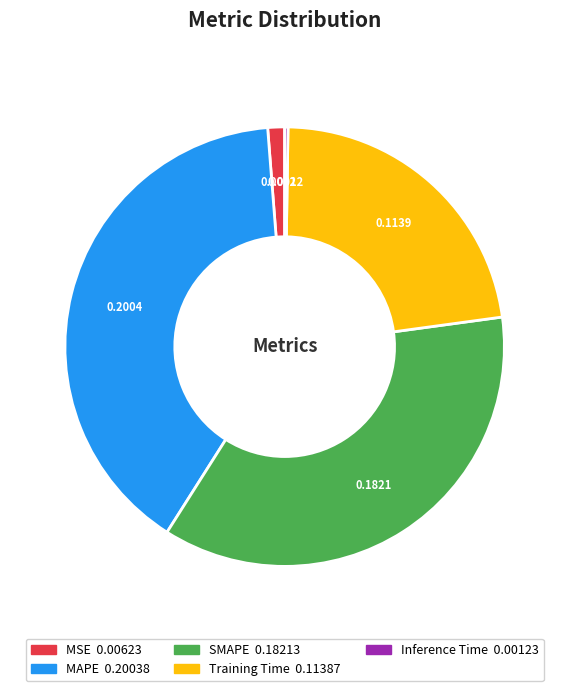

Is there any slice that represents more than half of the pie?

No